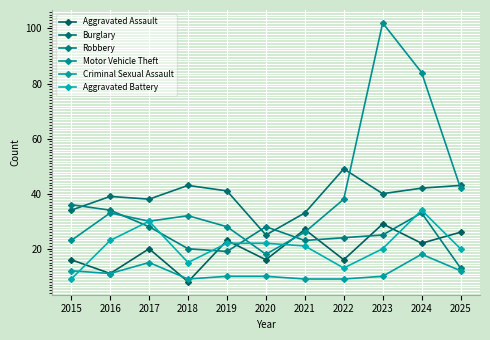

Where does the Burglary series first go above 40?

2018